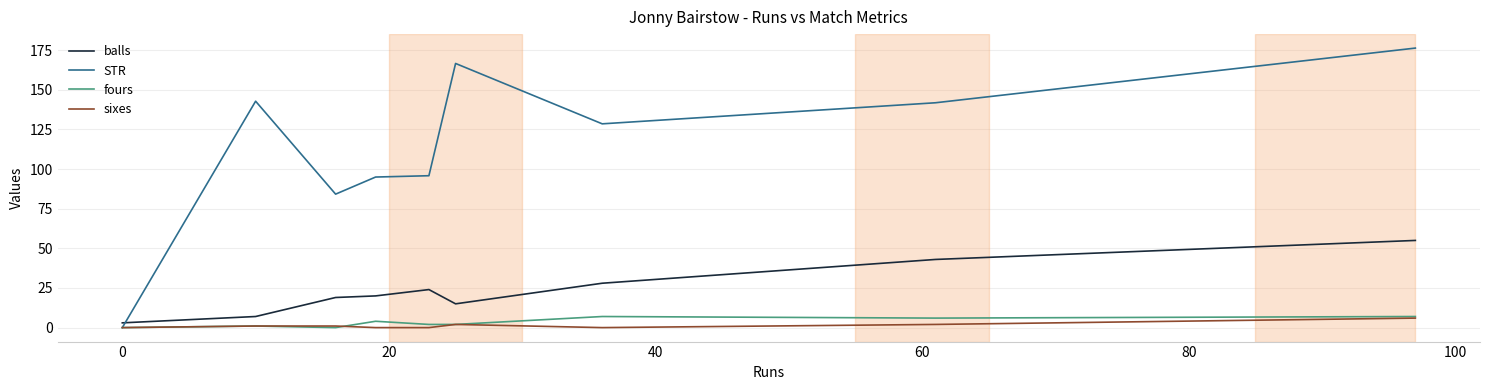

True or false: balls and STR cross at least once.

True